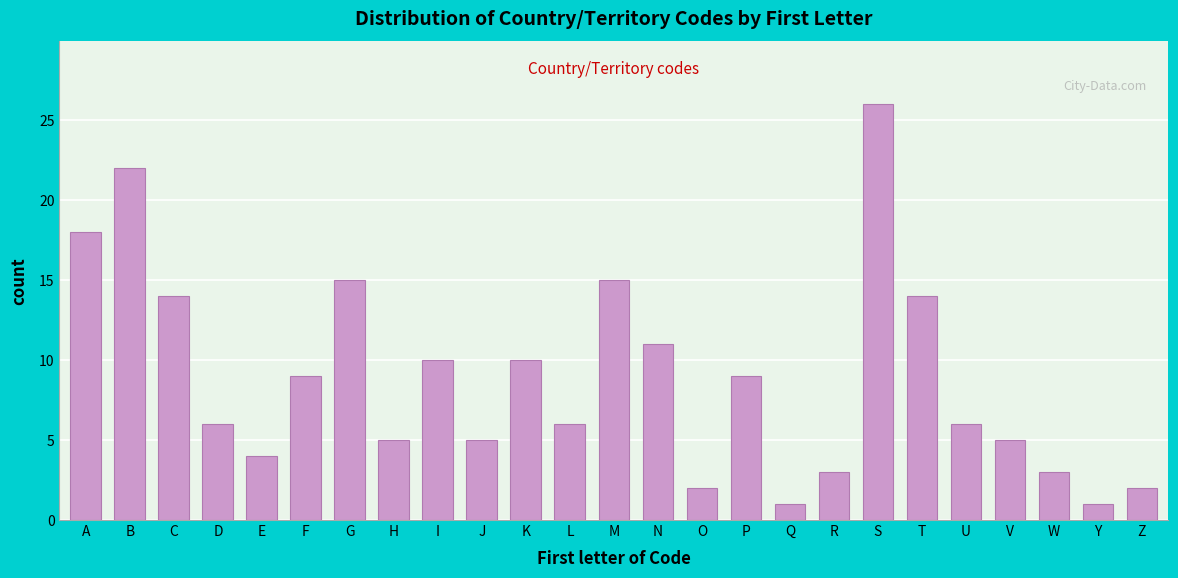

Reading left to right, extract all data points from this chart.

18	22	14	6	4	9	15	5	10	5	10	6	15	11	2	9	1	3	26	14	6	5	3	1	2